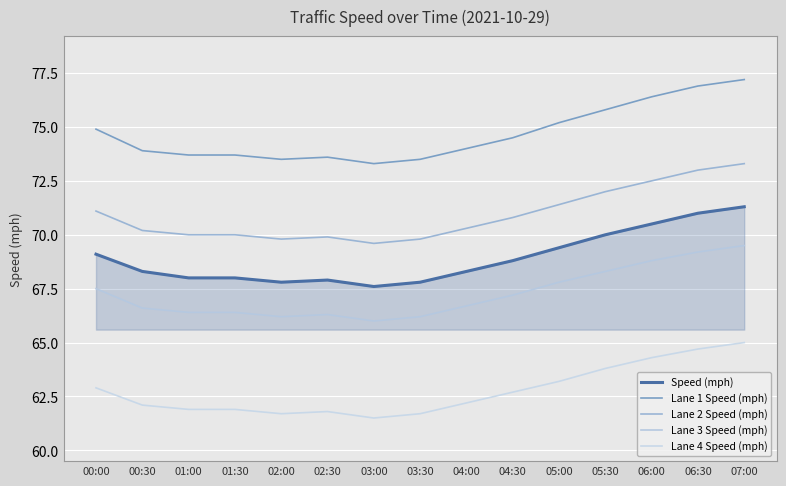

What is the total value across all series at 03:30?

339.0